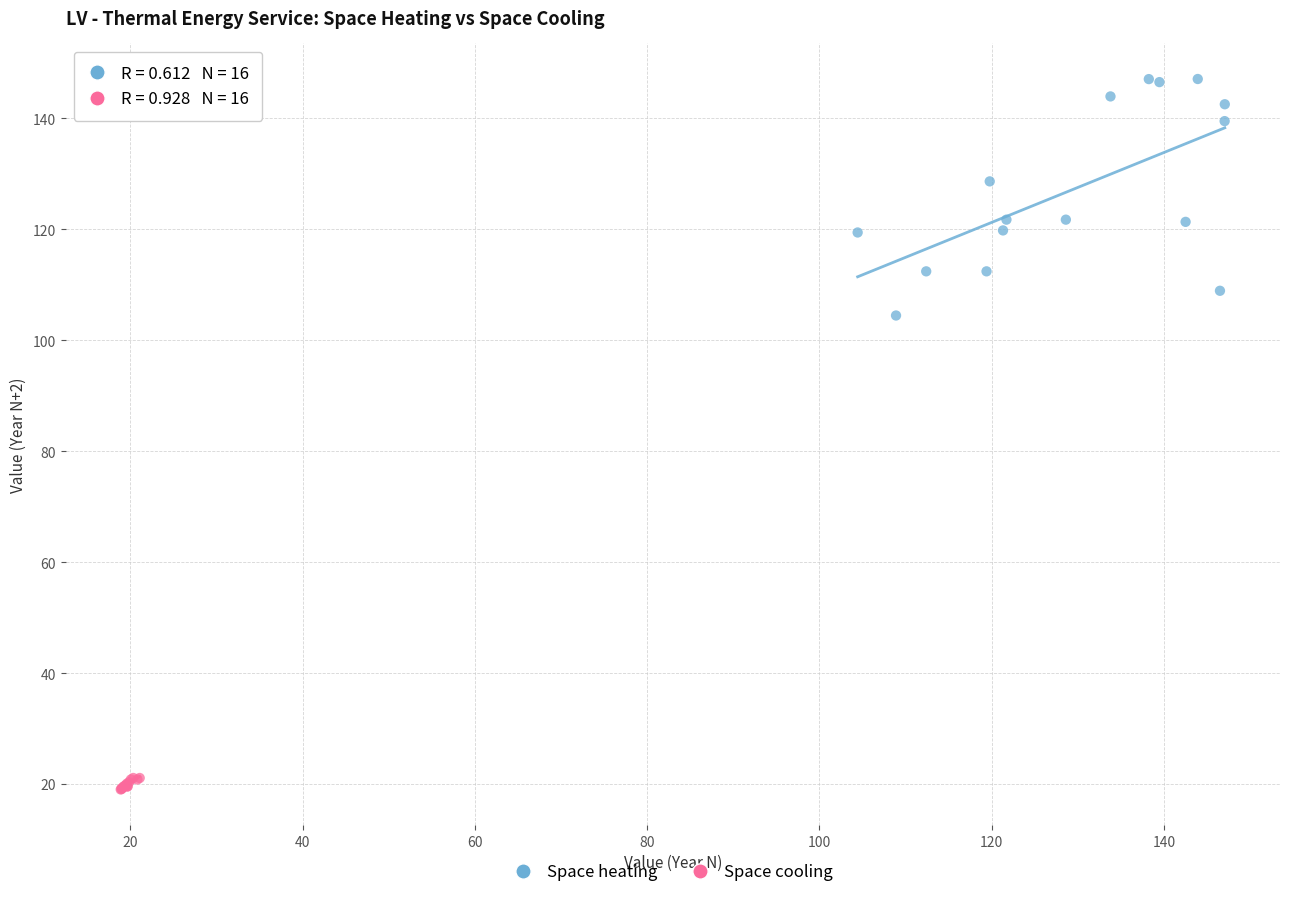

What are all the series names shown in the legend?

Space heating, Space cooling